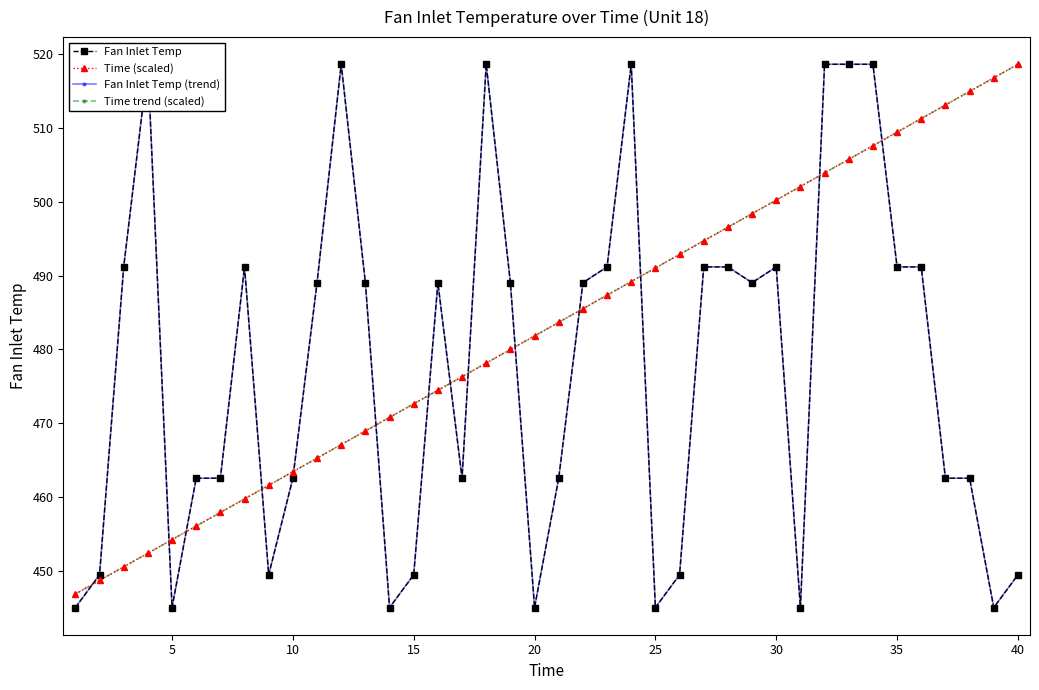

True or false: Time (scaled) has more than 1 interior local peaks.

False